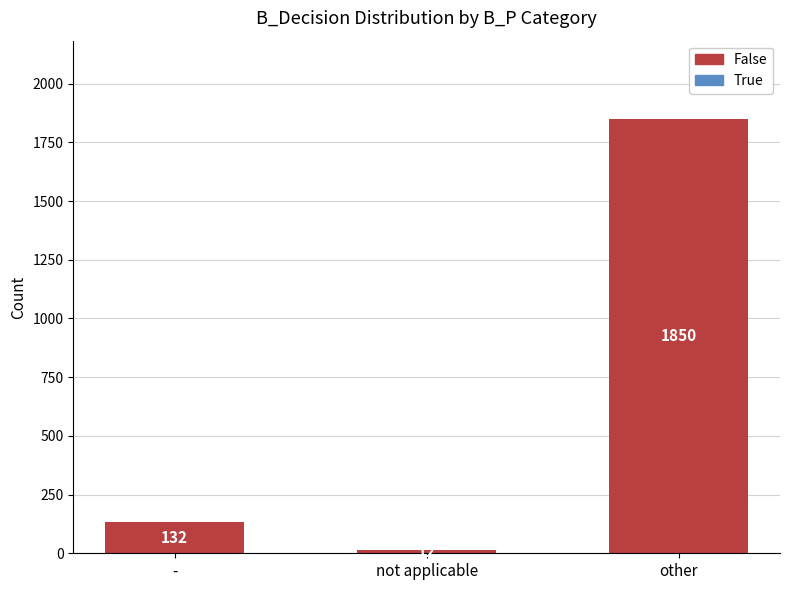

Rank the categories by value from highest to lowest.

other, -, not applicable